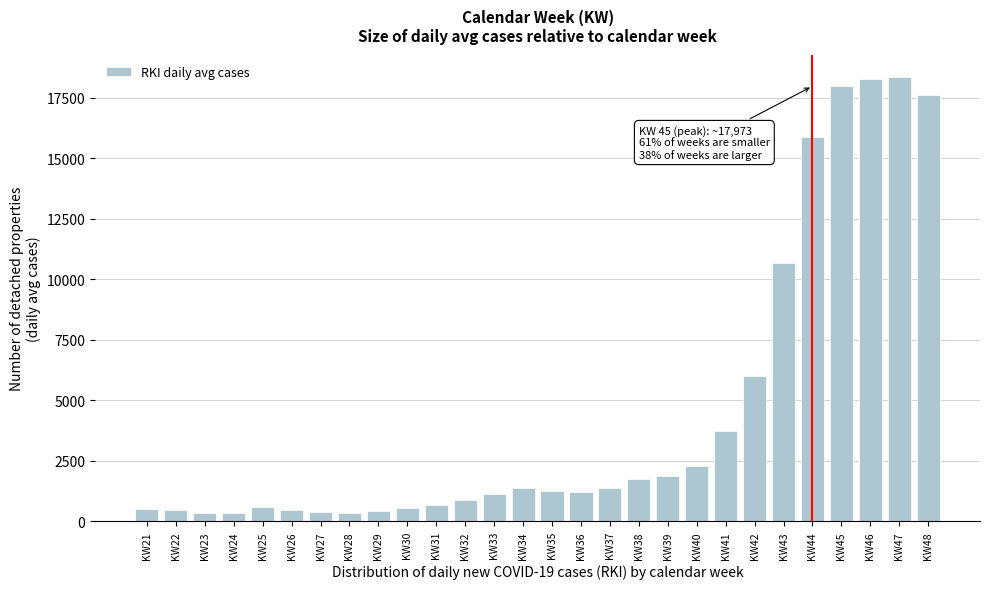

What is the difference between the values at KW48 and KW35?

16352.4